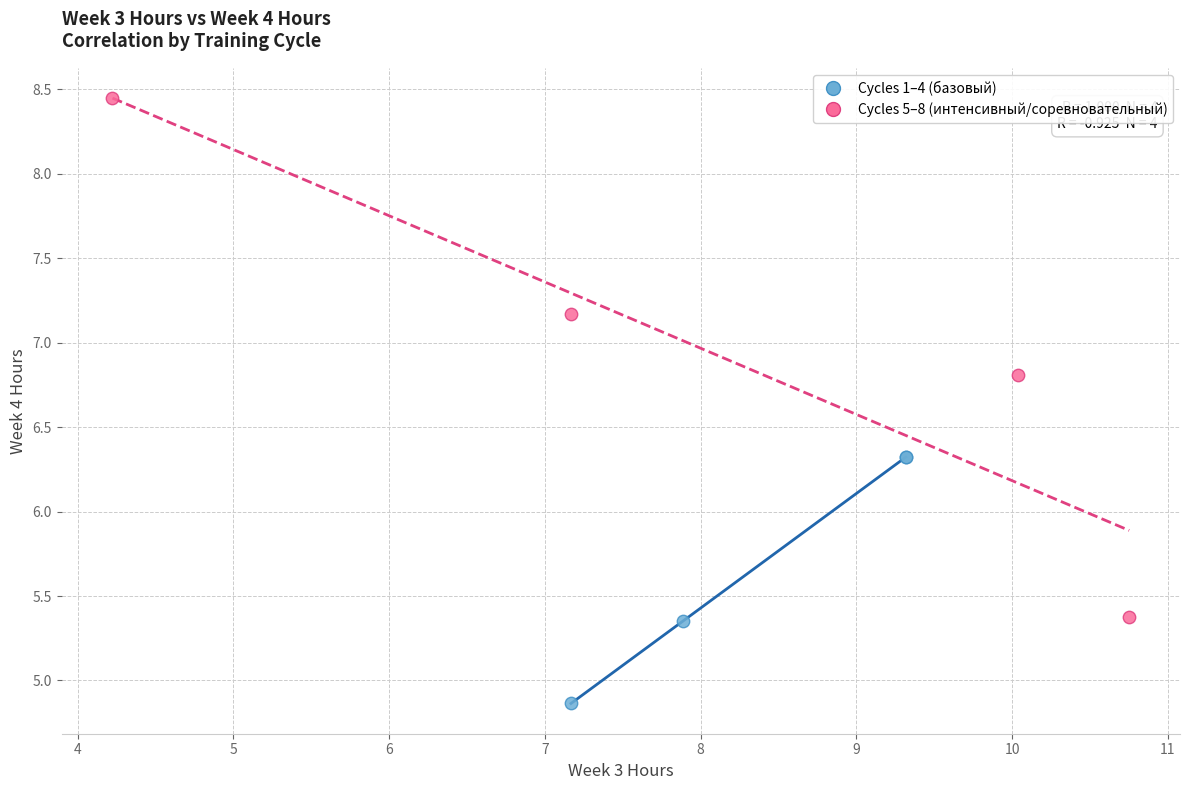

What are all the series names shown in the legend?

Cycles 1–4 (базовый), Cycles 5–8 (интенсивный/соревновательный)